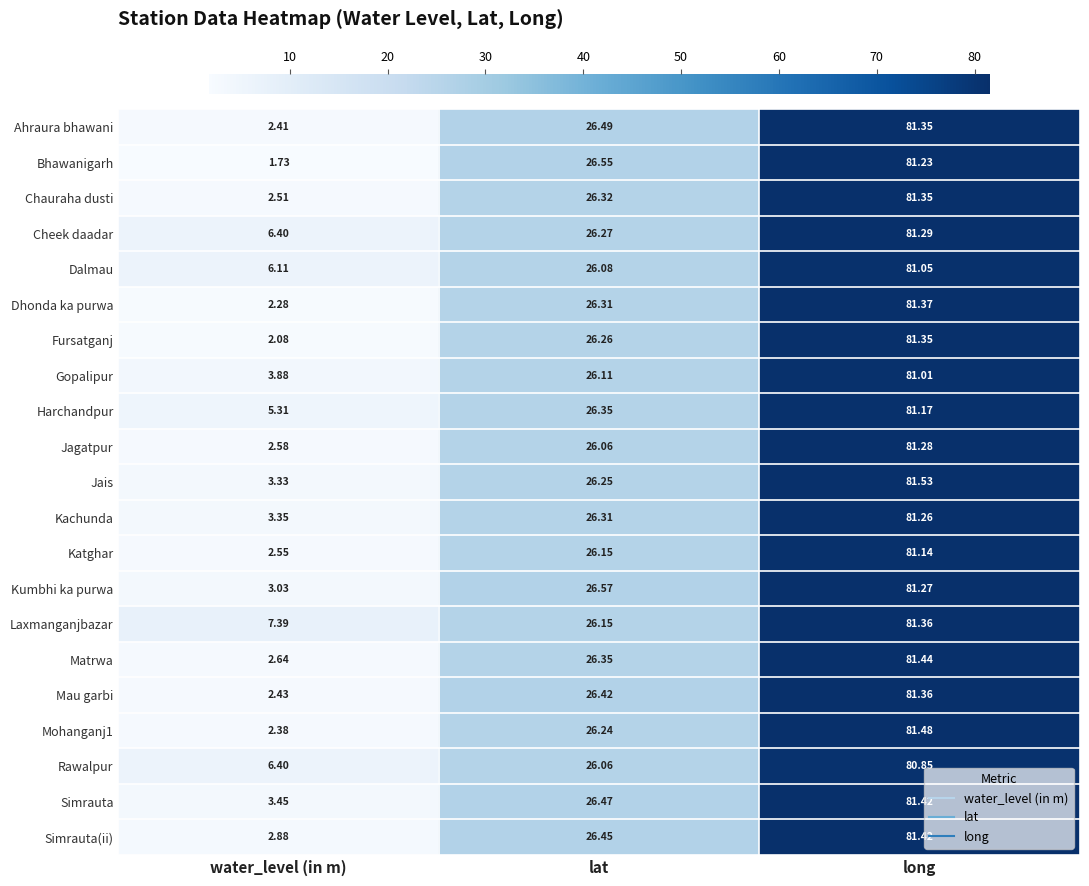

What is the spread (max minus min) of values at long?

0.7